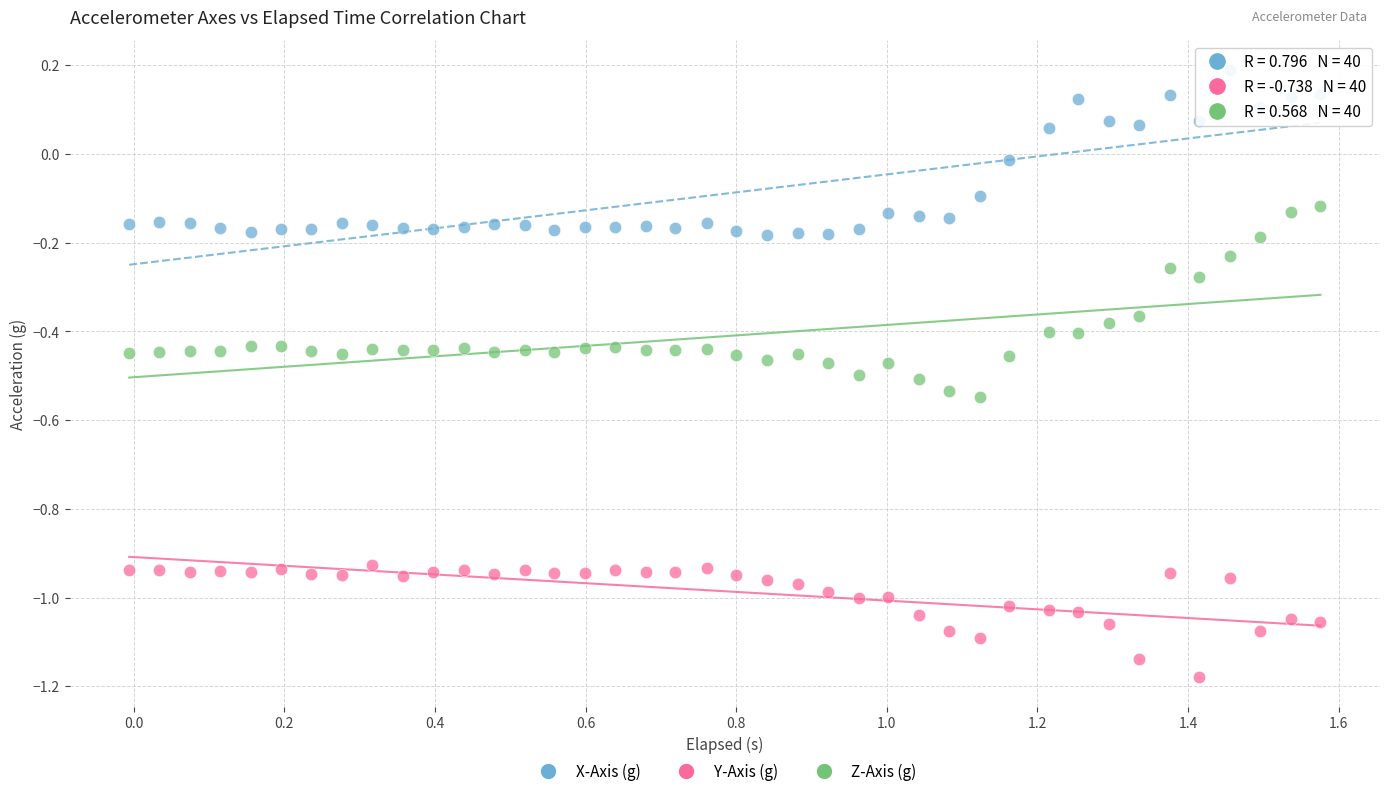

Which series contains the lowest Y value?

Y-Axis (g)